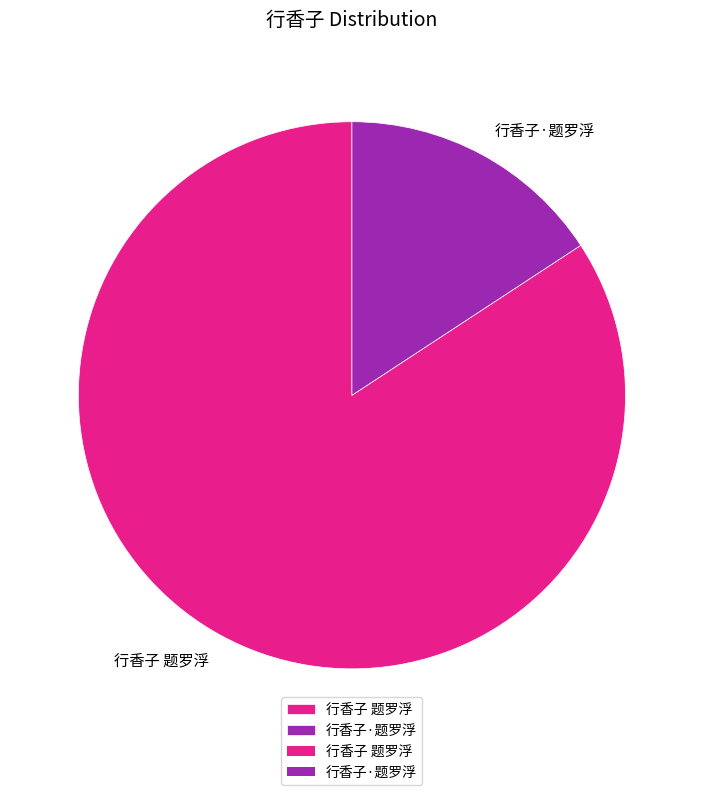

Which has a higher value, 行香子 题罗浮 or 行香子·题罗浮?

行香子 题罗浮